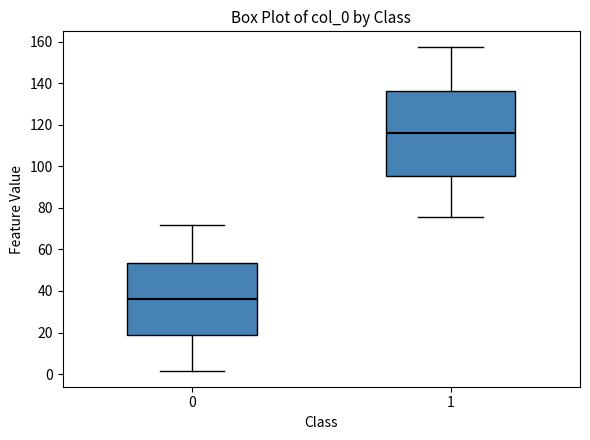

Reading left to right, transcribe this box plot: for each box, give where its median line is, the range the box spans, and where its two whiskers end, as read against the y-axis. The values are not printed on the chart, so give them approximately, as read against the axis.

0: median 36, box 20 to 54, whiskers 2 to 72
1: median 116, box 96 to 136, whiskers 76 to 158